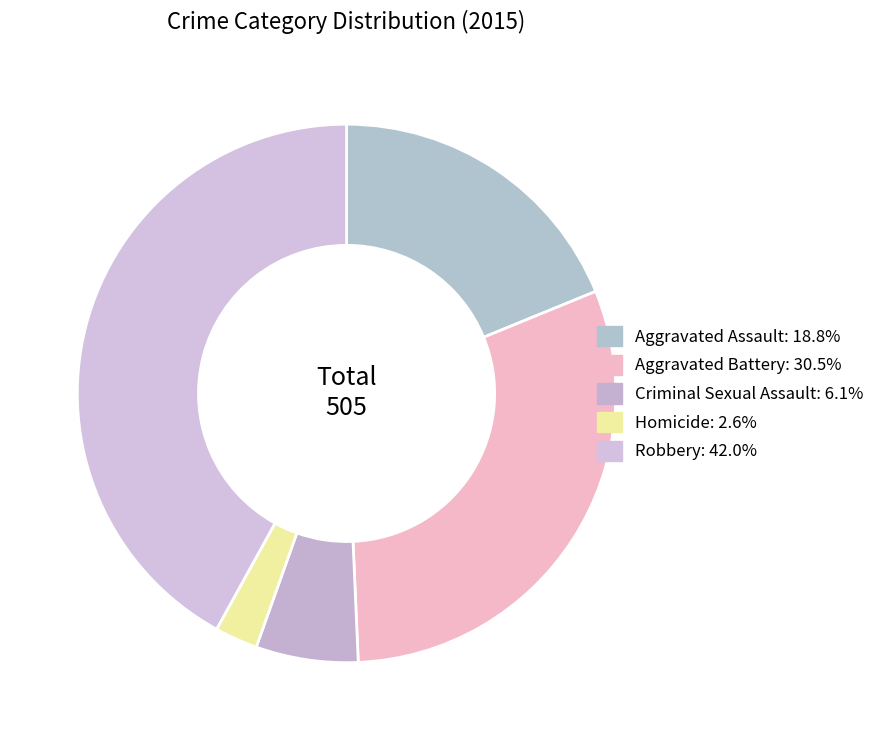

What is the change in value from Aggravated Assault to Criminal Sexual Assault?

-64